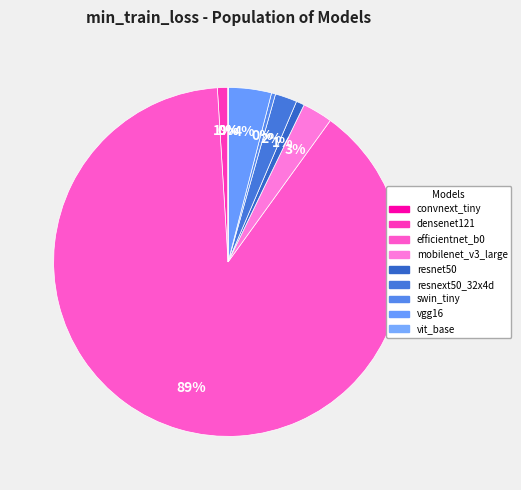

True or false: mobilenet_v3_large accounts for 3% of the total.

True